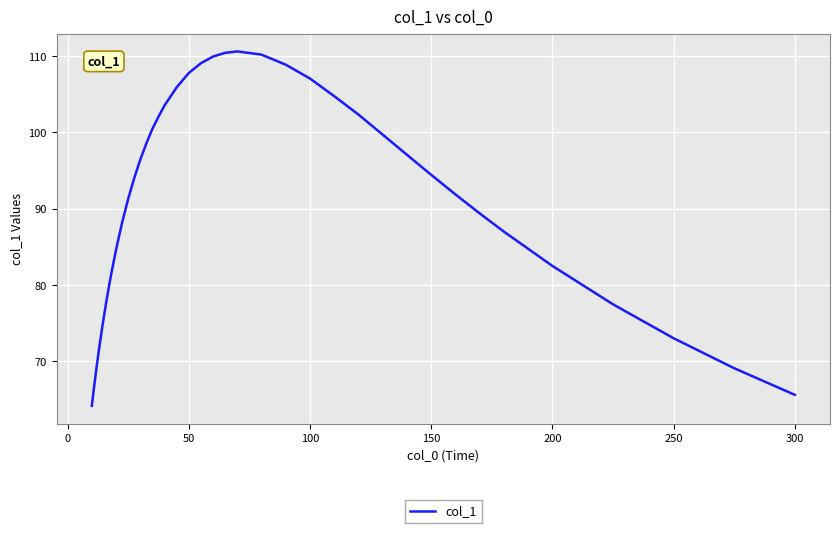

What is the minimum value shown in the chart?

64.2